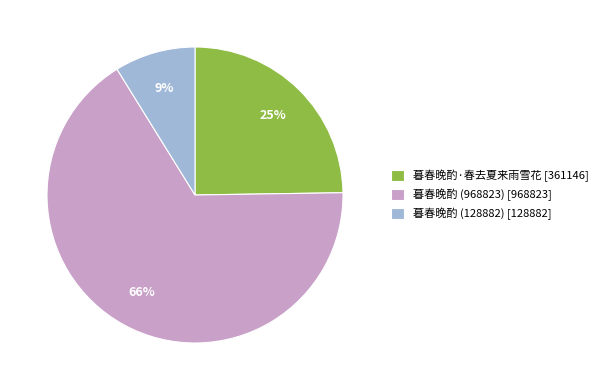

The 暮春晚酌 (968823) slice represents 66% of the pie. True or false?

True